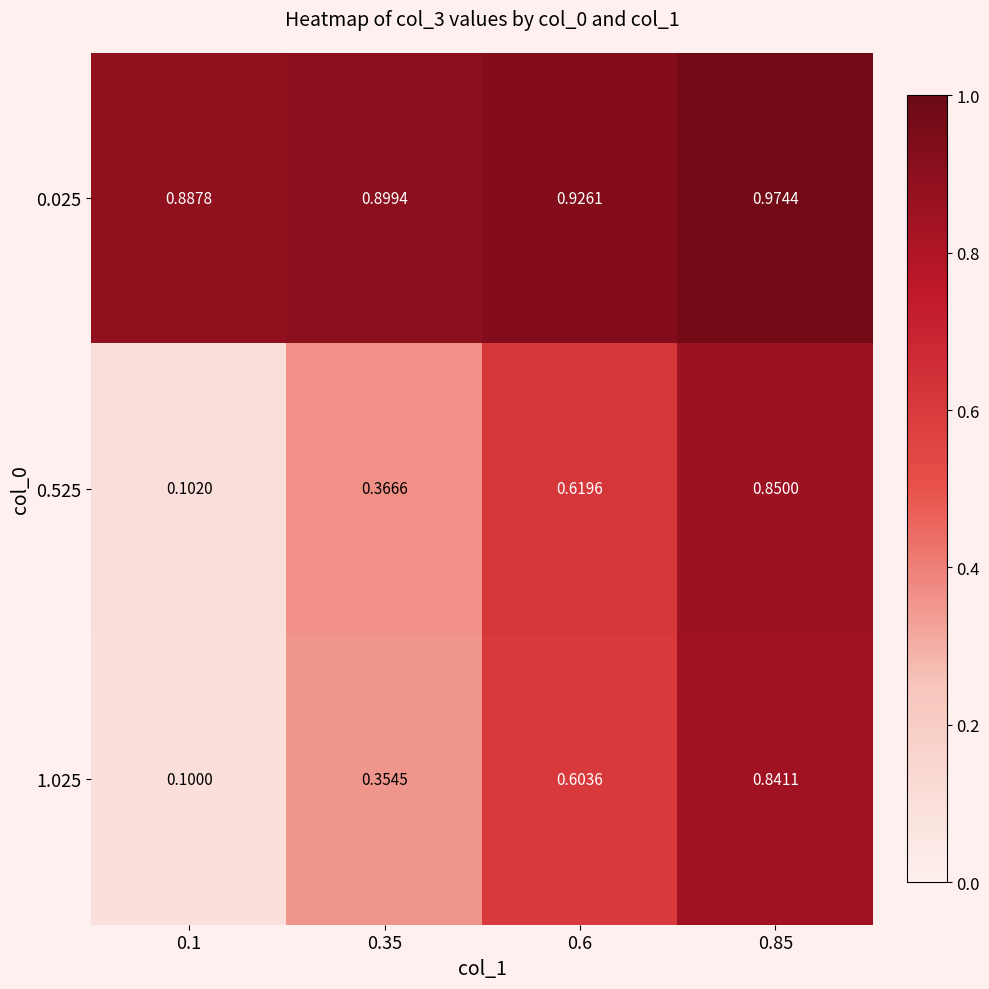

Is the value of 0.525 at 0.35 greater than the value of 0.025 at 0.35?

No